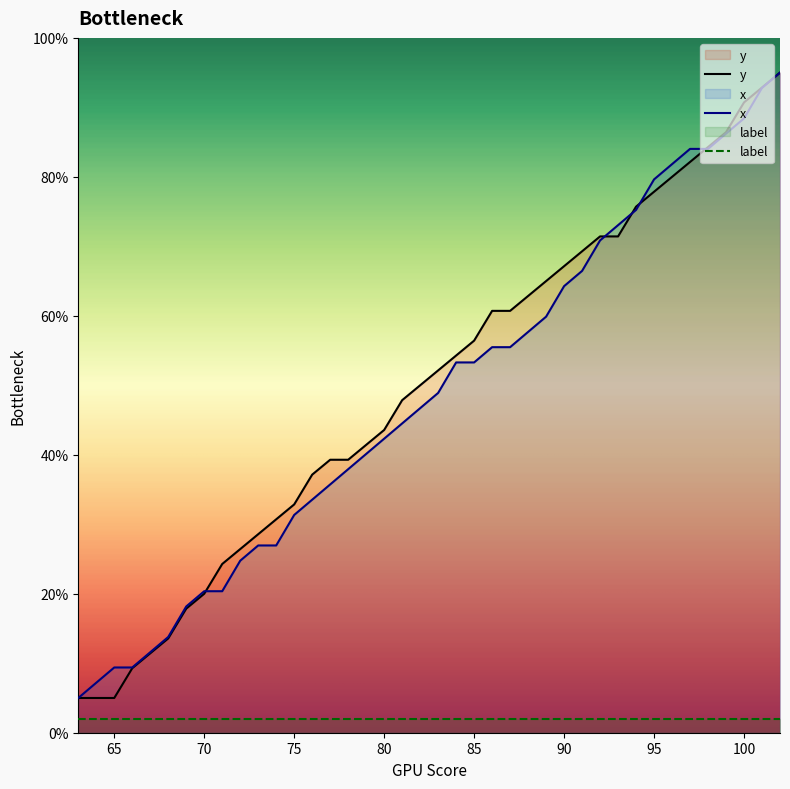

What is the lowest value of the label series?

2.0